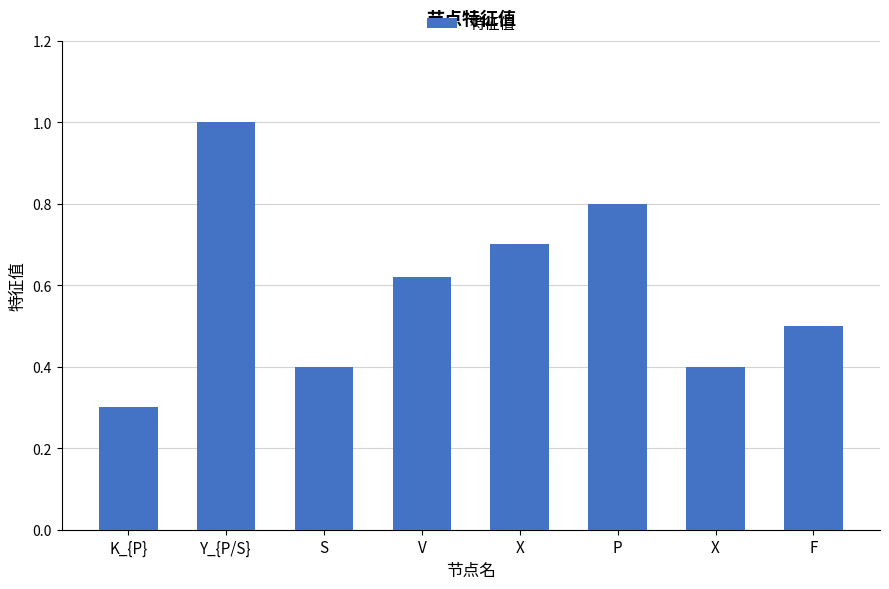

Is it true that the value at F is 0.5?

True